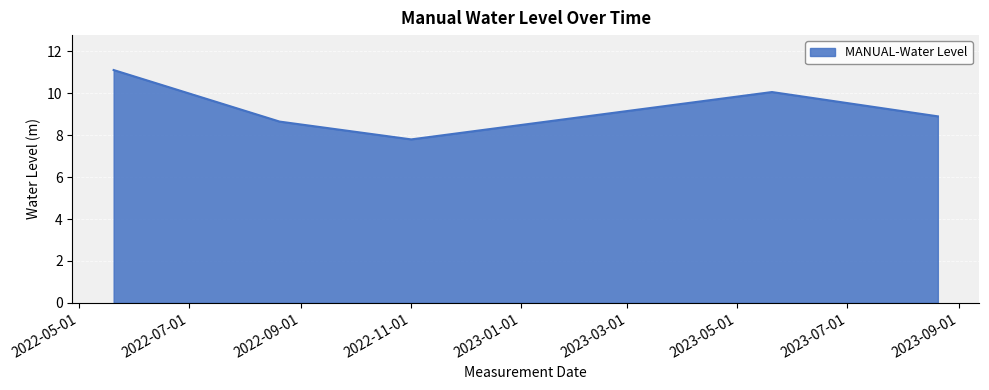

What is the difference between the second highest and minimum values?

2.3